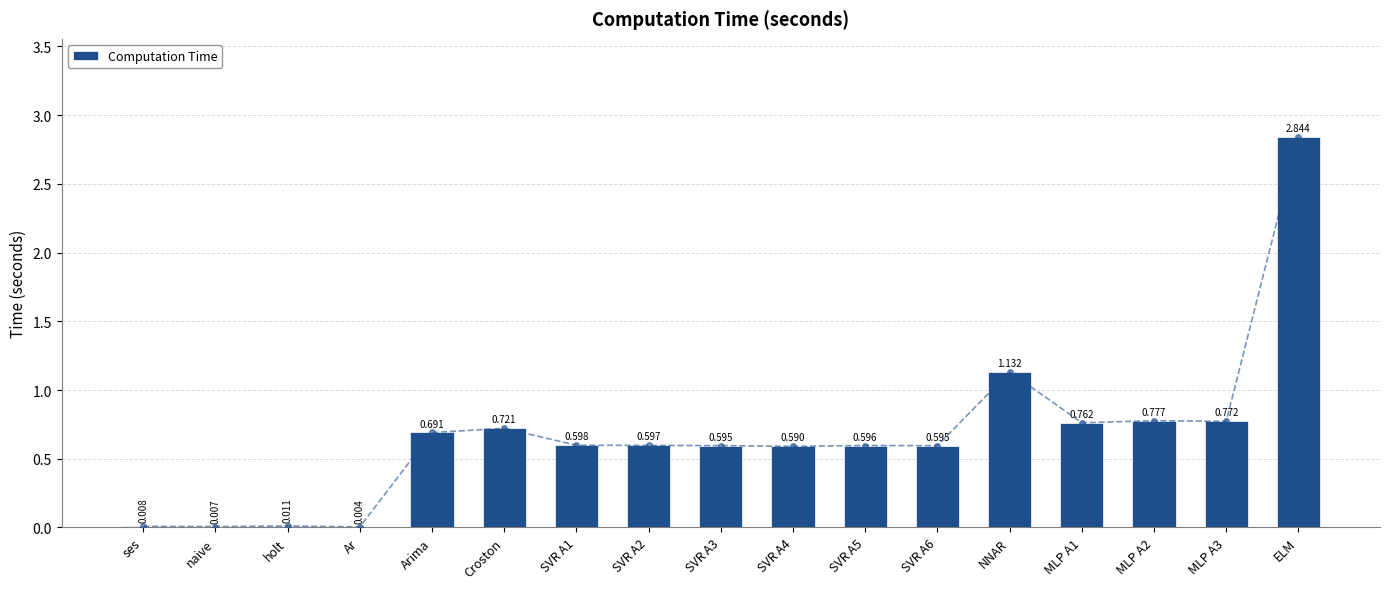

The chart shows a value of 0.8 at SVR A2. True or false?

False